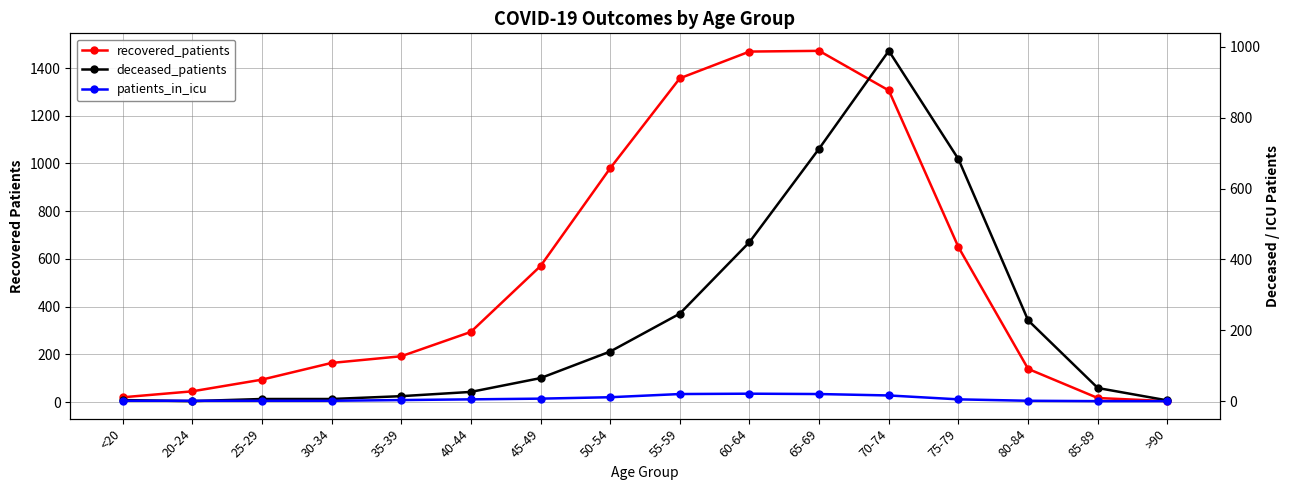

How many values in the recovered_patients series exceed 294?

7